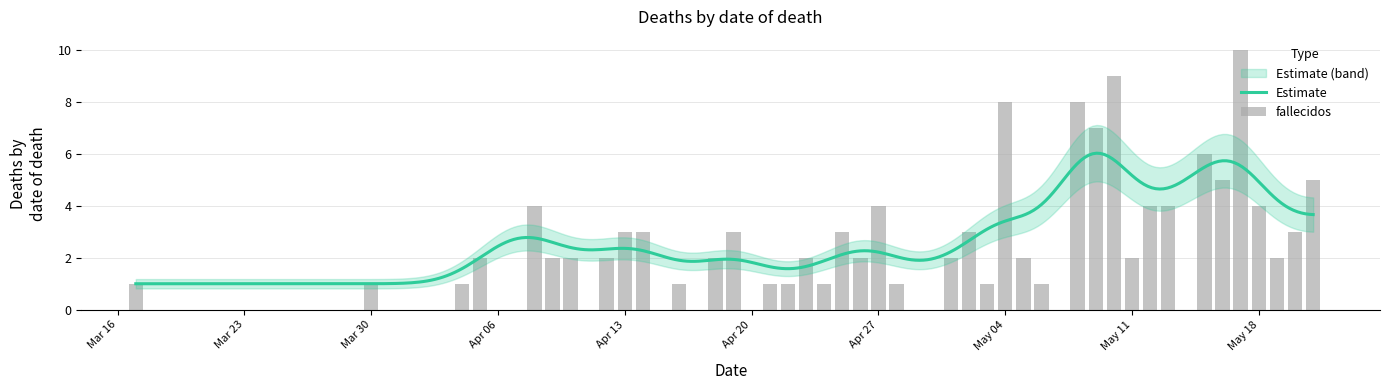

What is the approximate value at May 11?

2